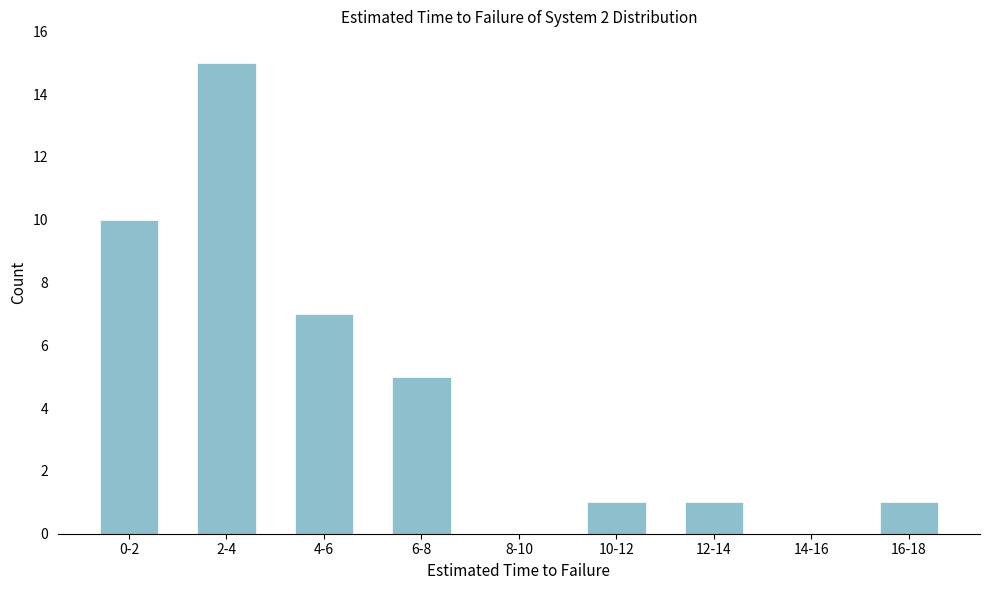

Reading left to right, transcribe all the data shown in this chart.

0-2=10	2-4=15	4-6=7	6-8=5	8-10=0	10-12=1	12-14=1	14-16=0	16-18=1